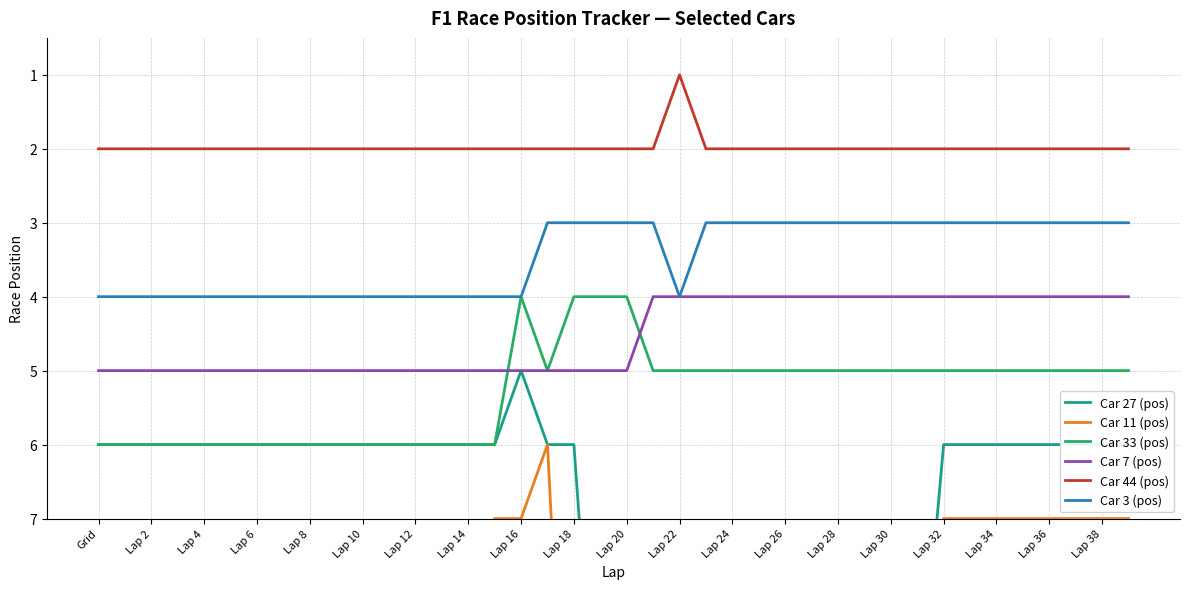

How many lines are shown in the chart?

6